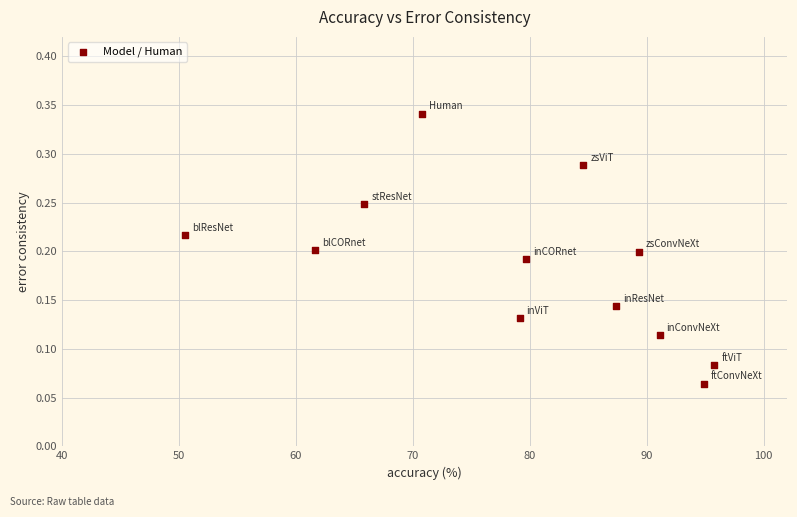

What is the range of X values (max minus min)?

45.3